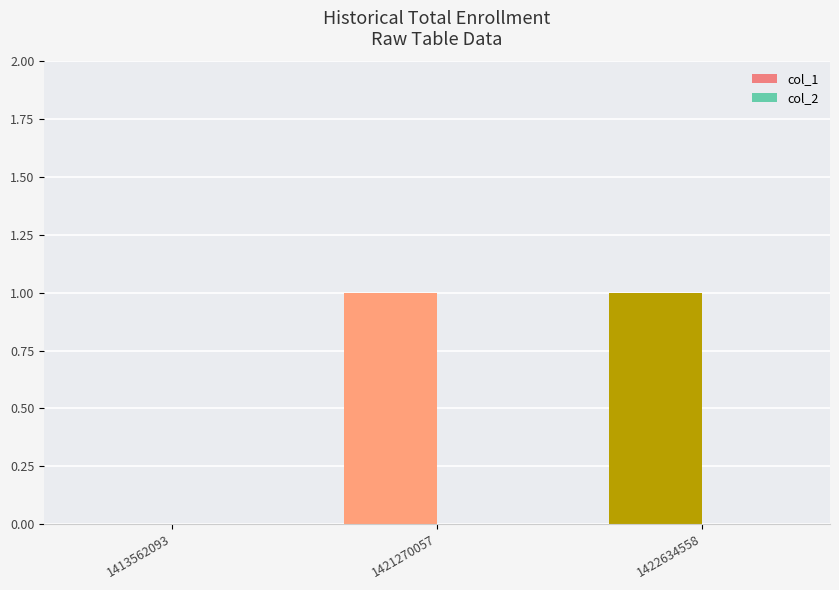

Is it true that the value at 1422634558 is 1?

True